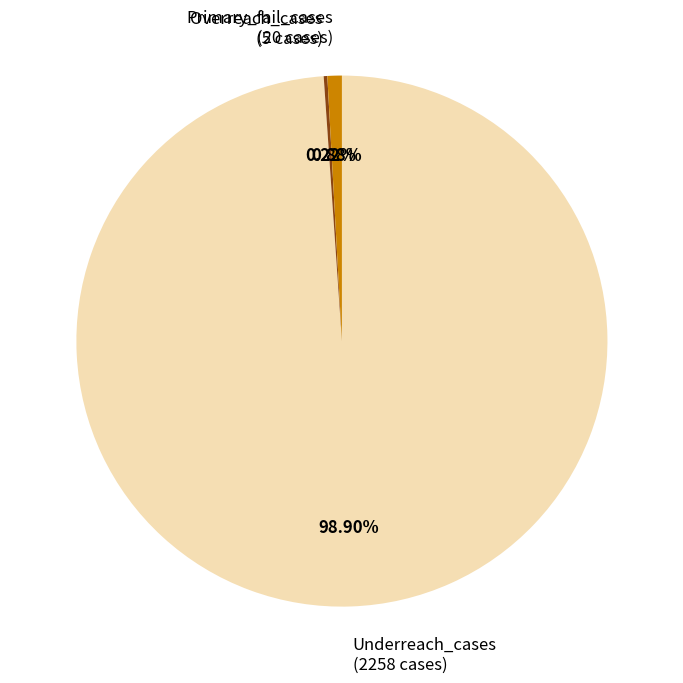

Is there any slice that represents more than half of the pie?

Yes